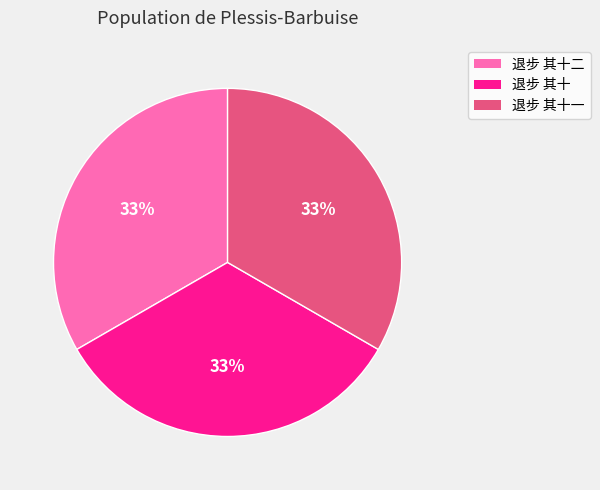

To the nearest percent, what is the average slice percentage?

33%